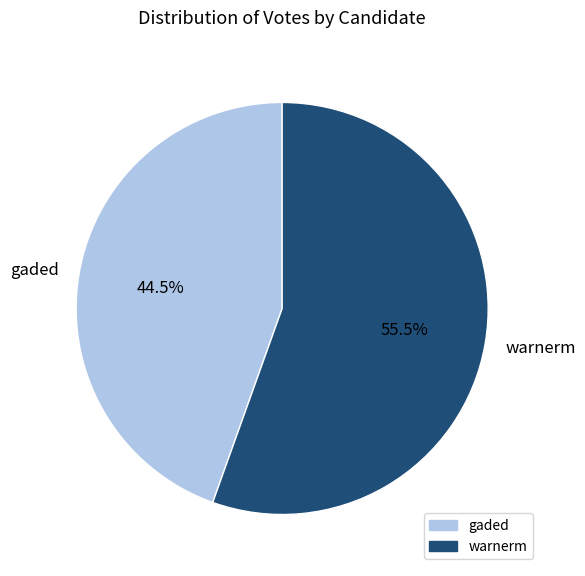

Is the sum of warnerm and gaded greater than half?

Yes